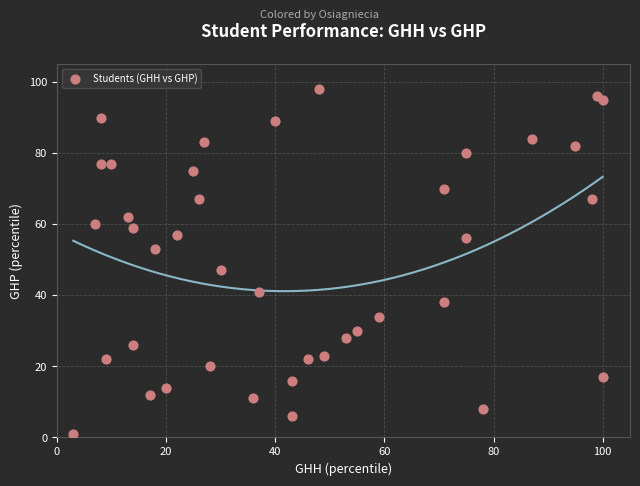

What Y value in the scatter plot is closest to 49?

47